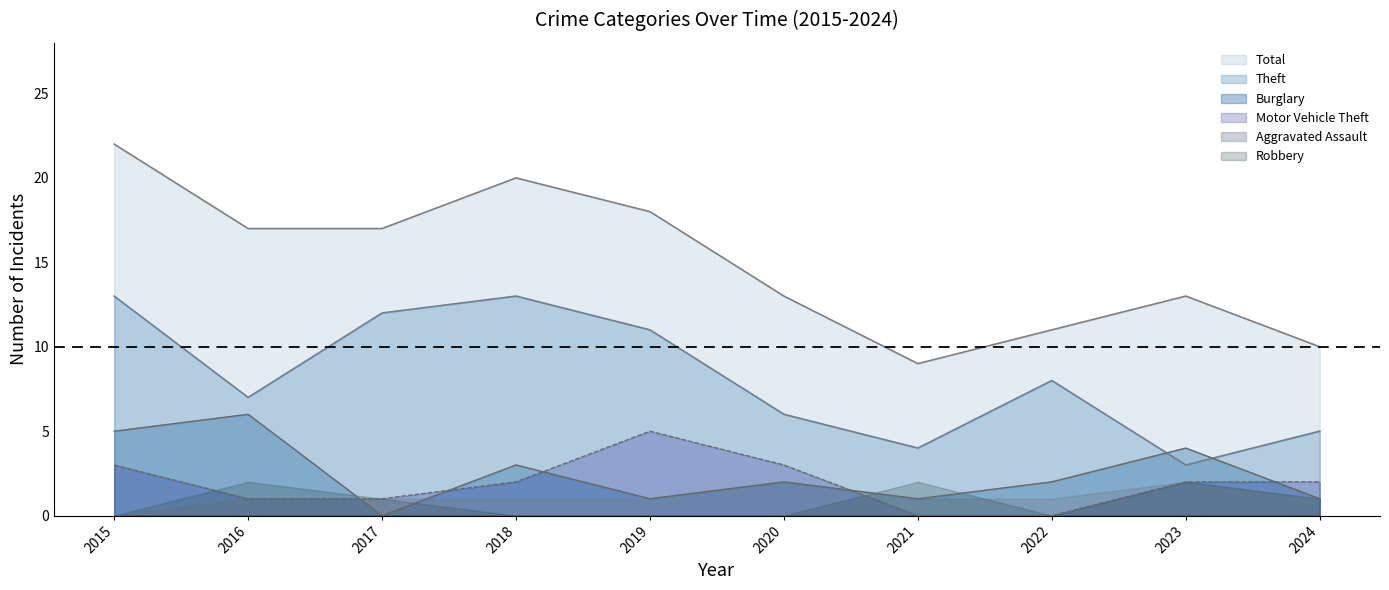

True or false: Theft has a value of 8 at 2022.

True